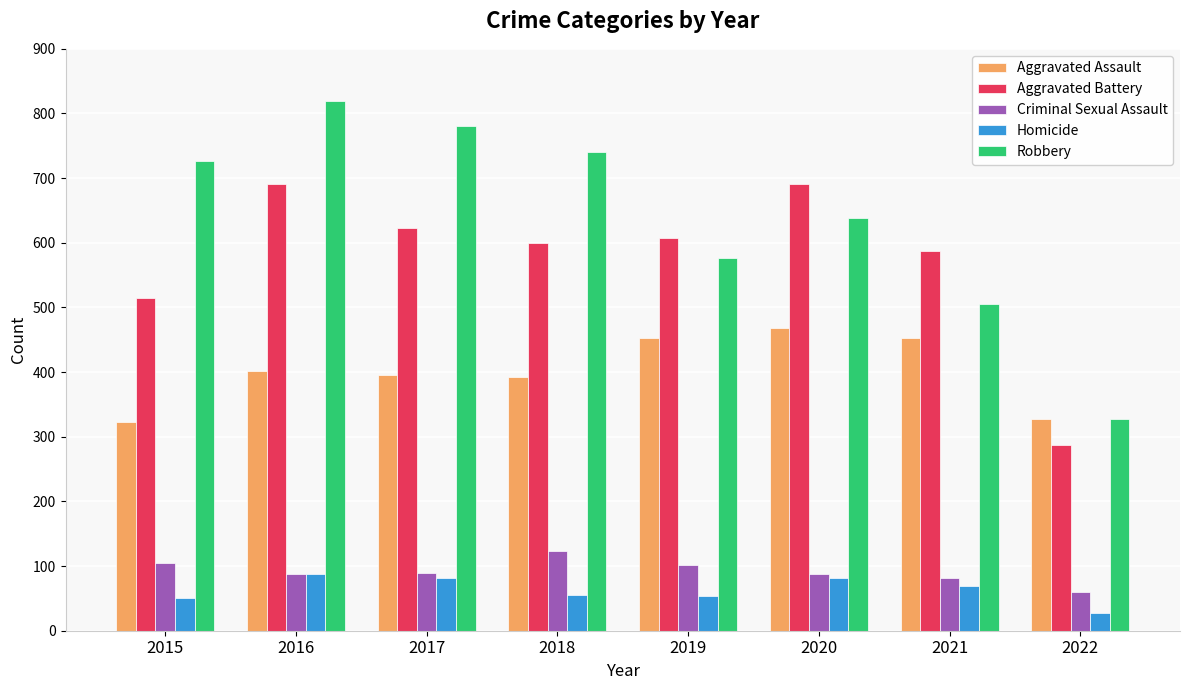

Which series changed the most between 2019 and 2020?

Aggravated Battery